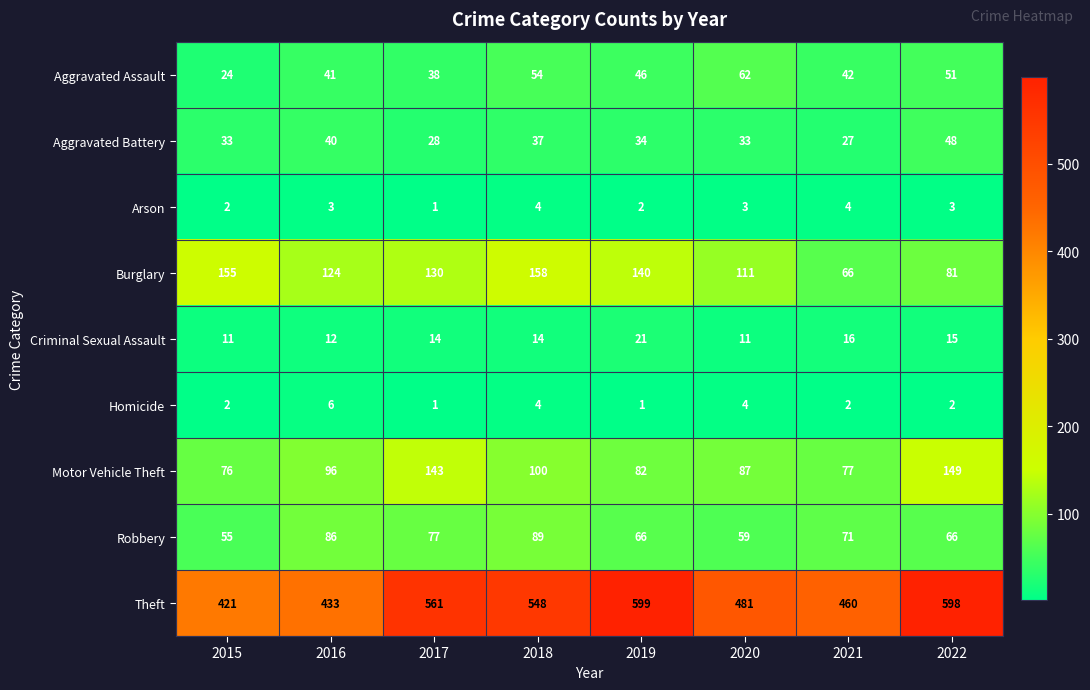

The Robbery series shows 55 at 2015. True or false?

True